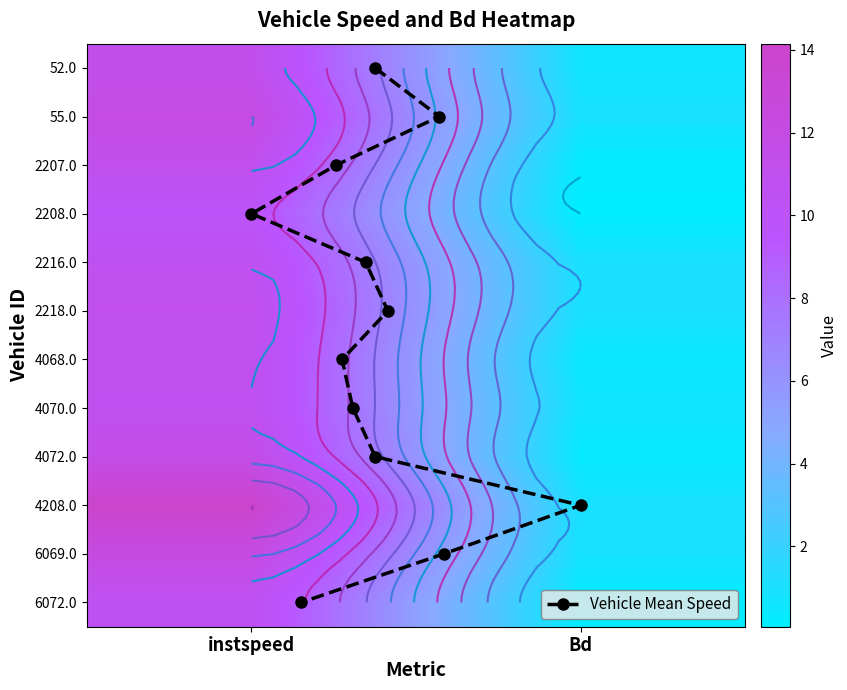

At how many categories does at least one series exceed 8?

1